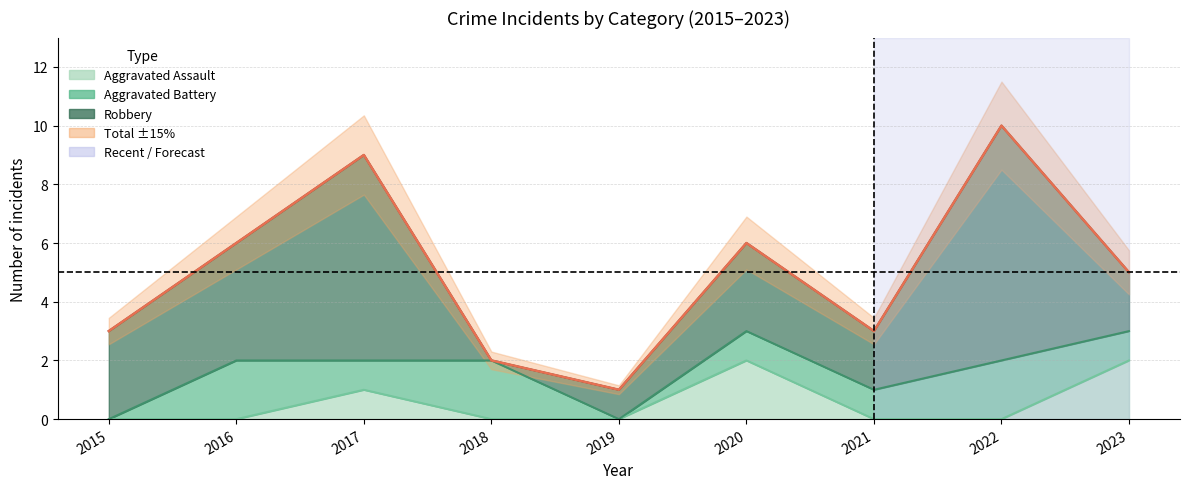

How many positive values does the Aggravated Assault series have?

3